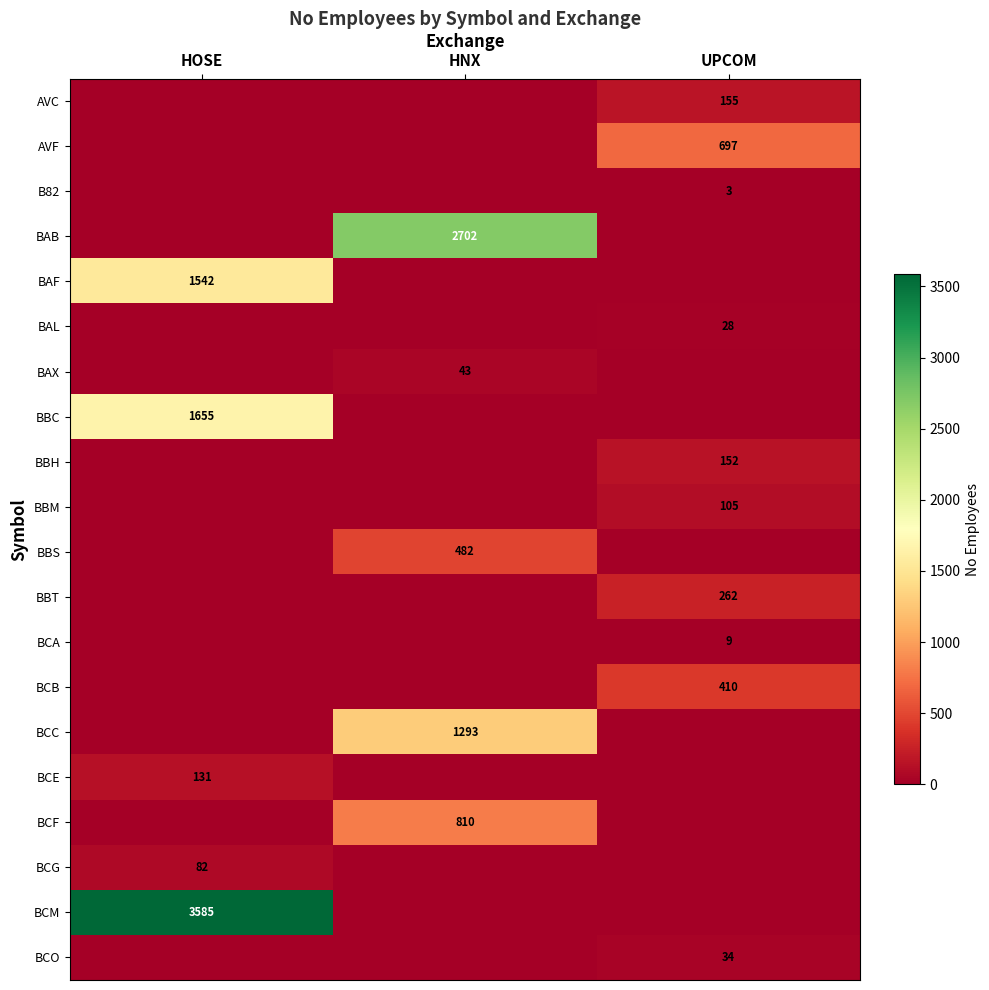

At which category does the chart reach its peak across all series?

HOSE